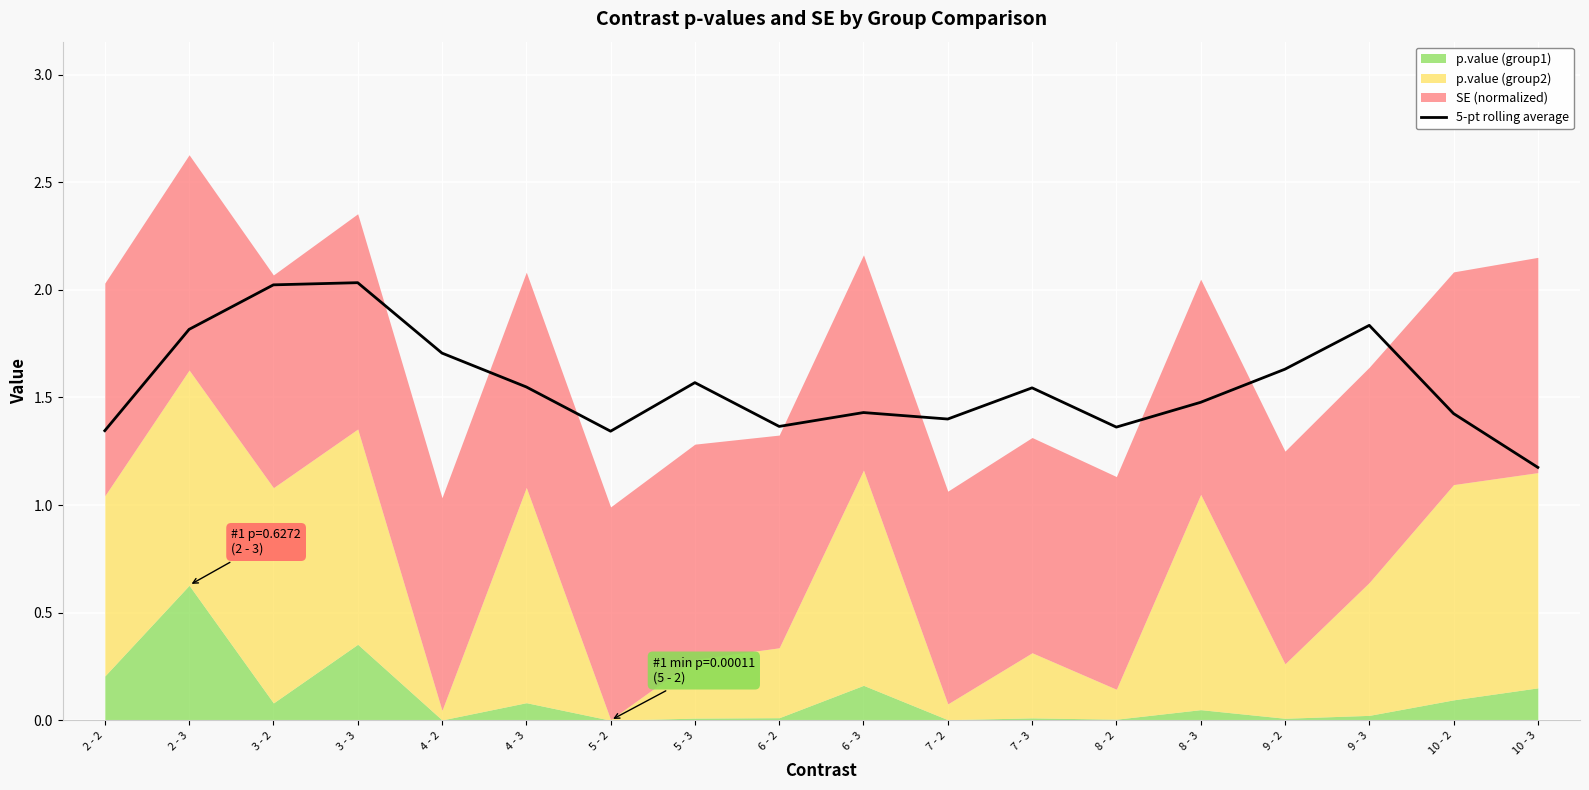

True or false: the data shows 1.4 at 8 - 2.

True